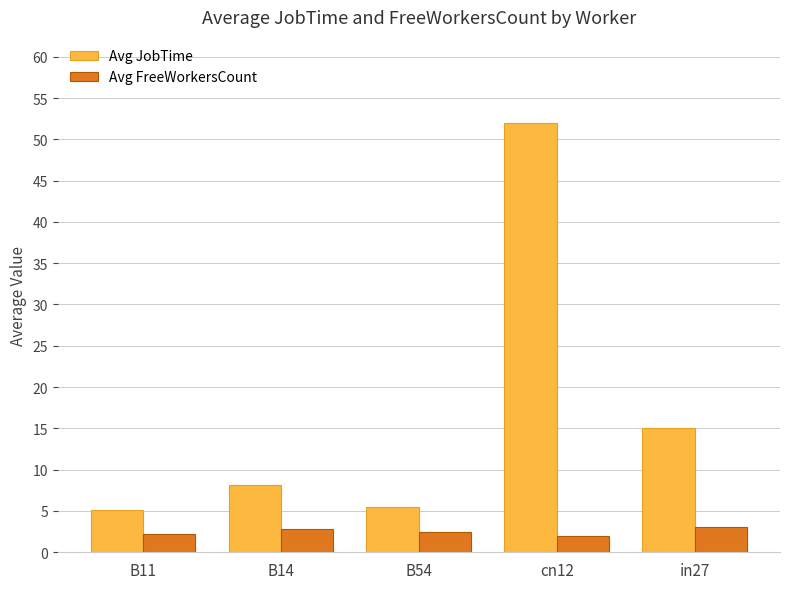

What are all the series names shown in the legend?

Avg JobTime, Avg FreeWorkersCount